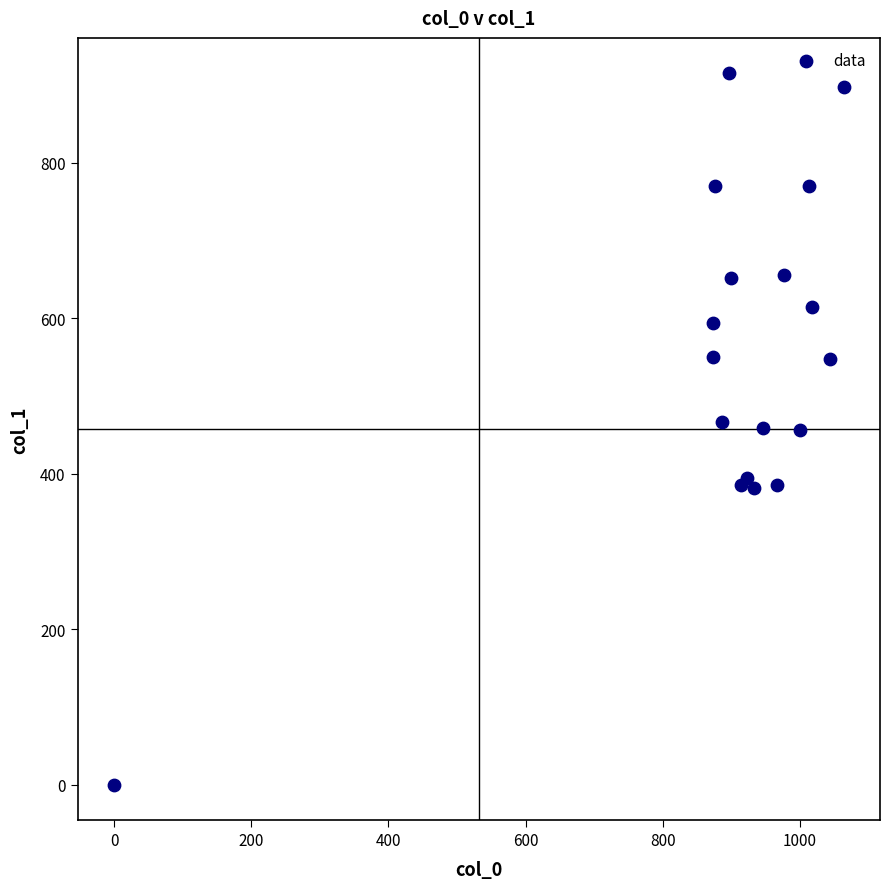

What is the range of Y values (max minus min)?

914.6